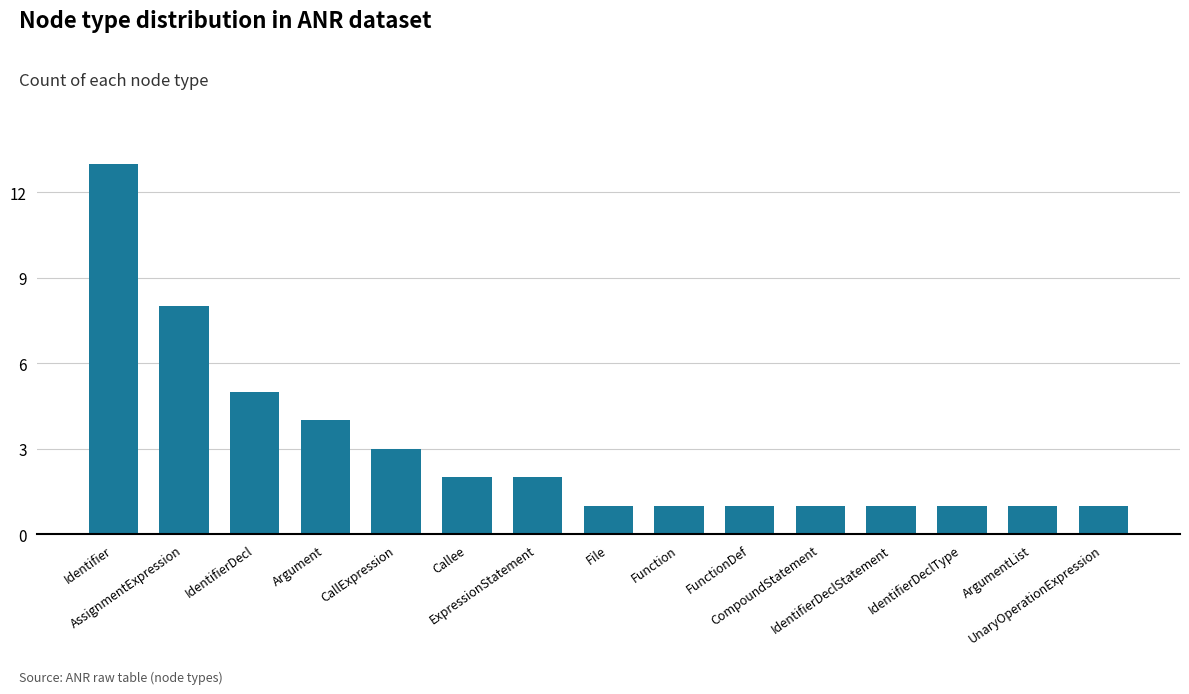

What is the minimum value shown in the chart?

1